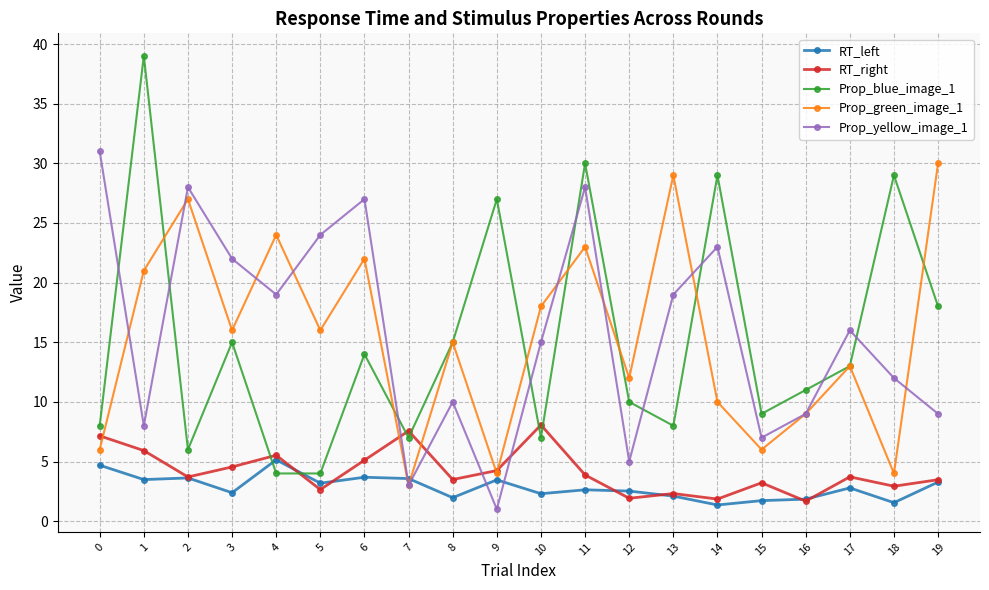

What is the total value across all series at 9?

39.7